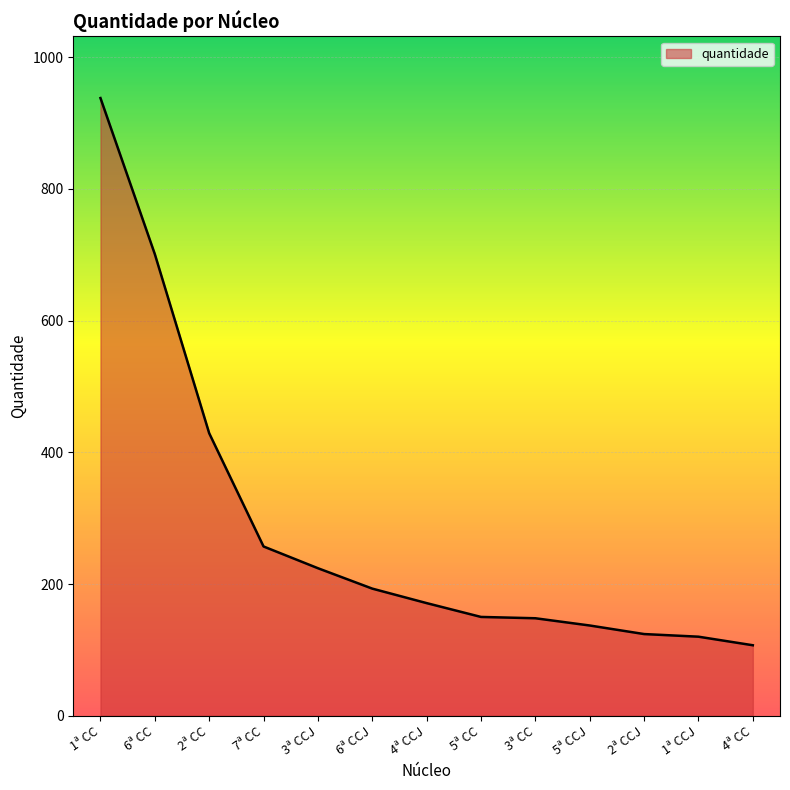

Approximately how many times larger is the value at 1ª CC compared to 5ª CC?

6.3